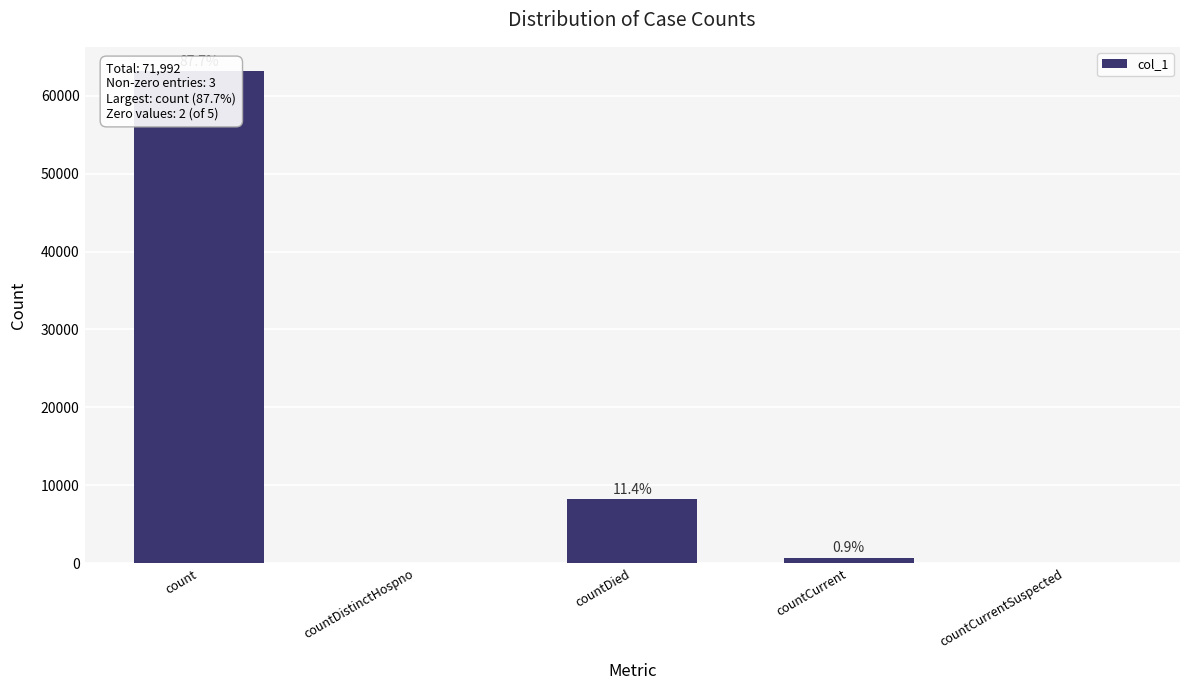

What is the change in value from count to countDistinctHospno?

-63107